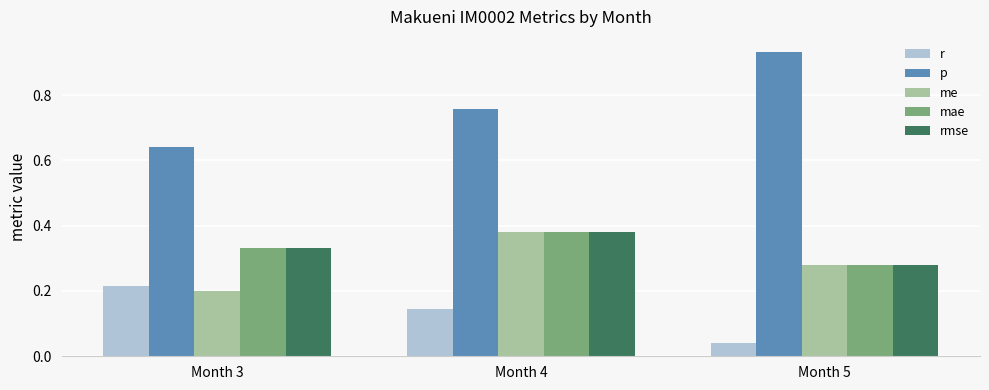

At which label is me closest to 0?

Month 3